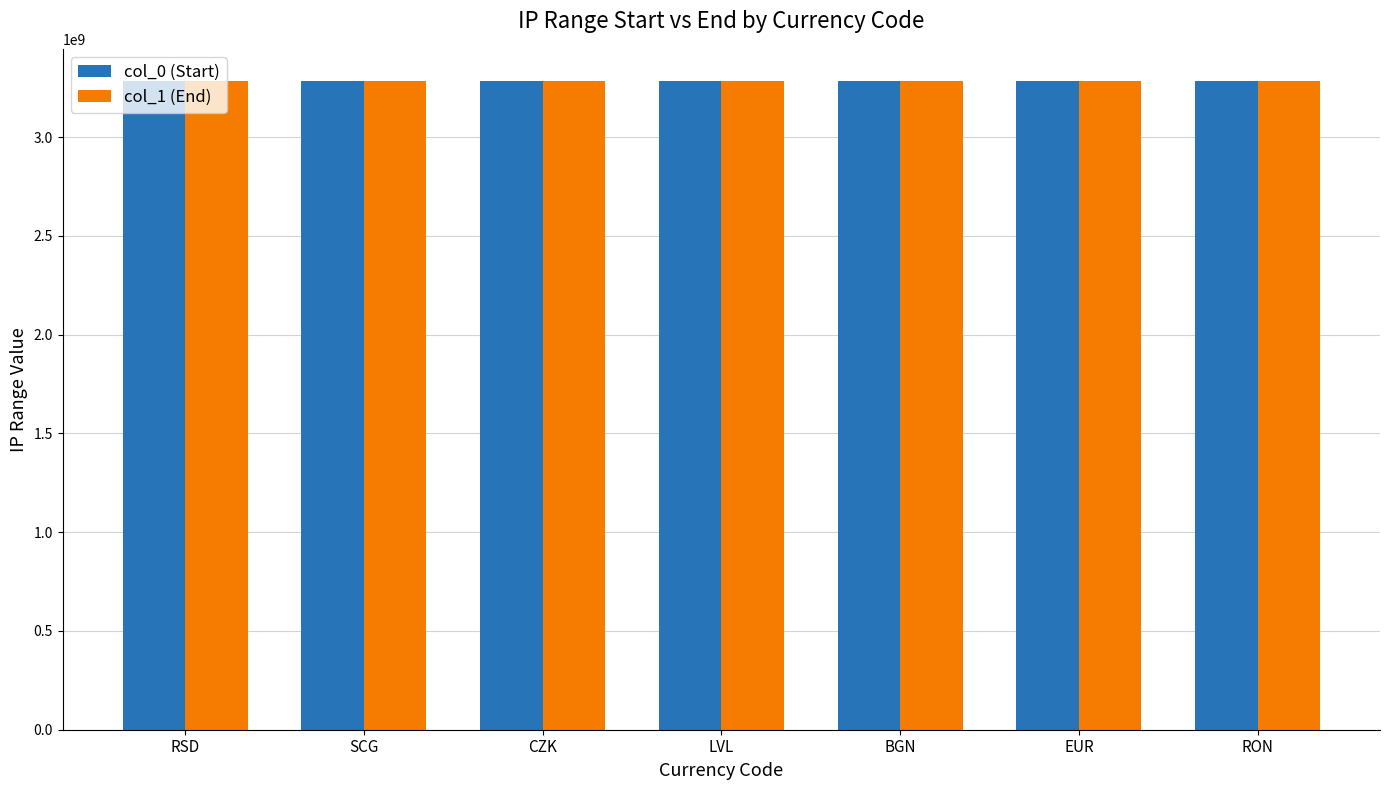

What is the sum of the col_1 (End) values at LVL and CZK?

6566494718